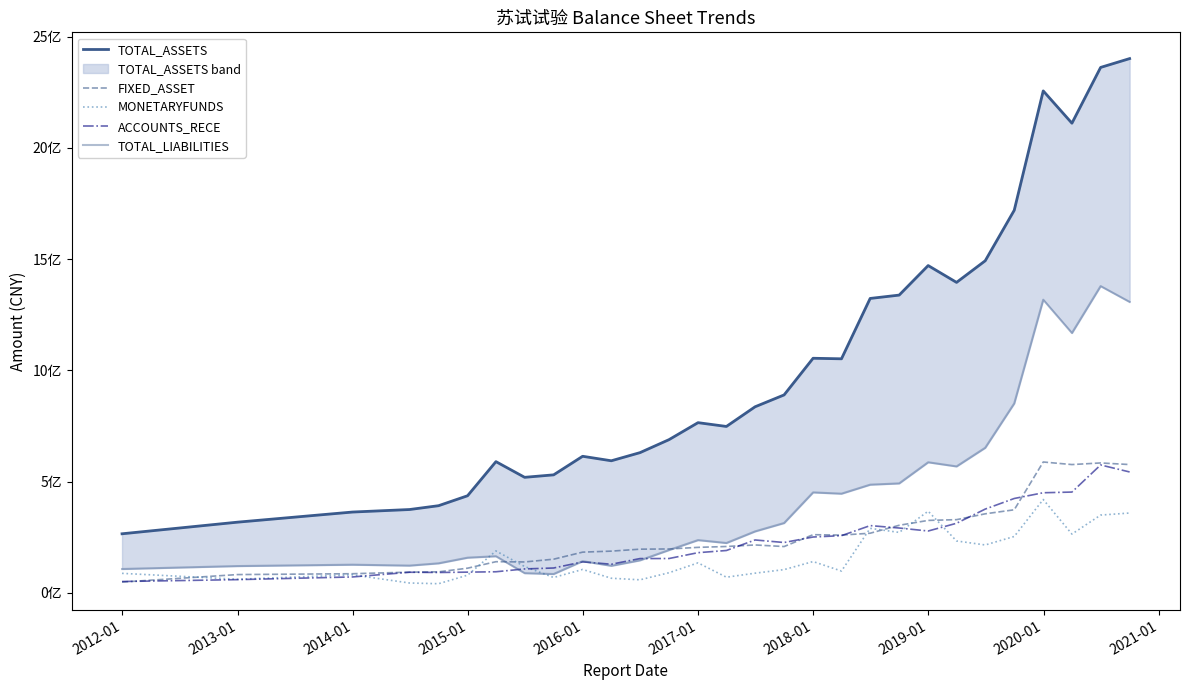

How many values in the TOTAL_LIABILITIES series are below 237127809?

14